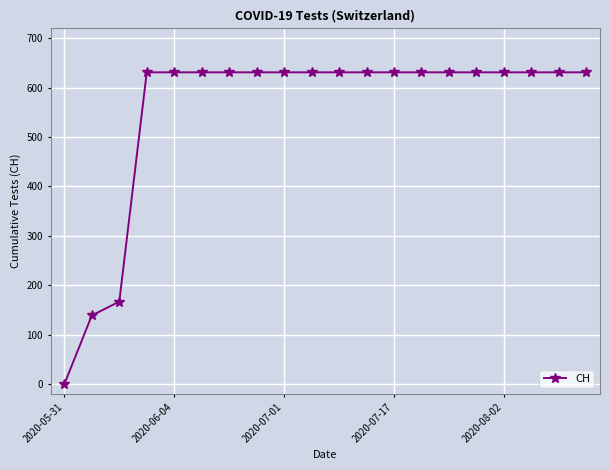

What is the maximum value shown in the chart?

631